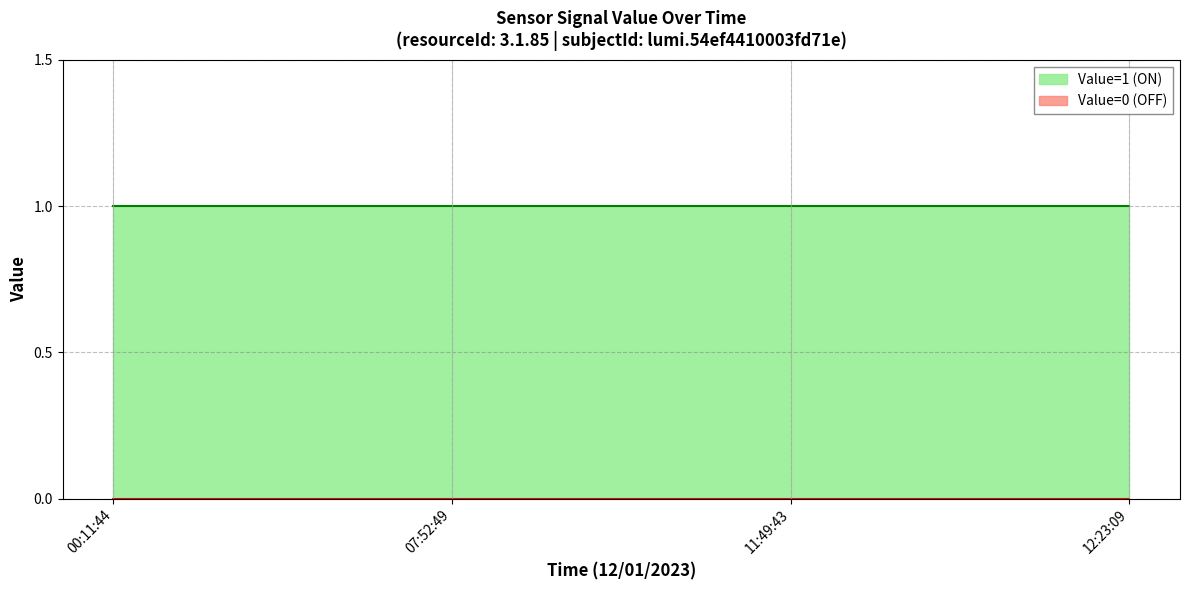

Between 11:49:43 and 12:23:09, which series saw the biggest shift?

Value=1 (ON)